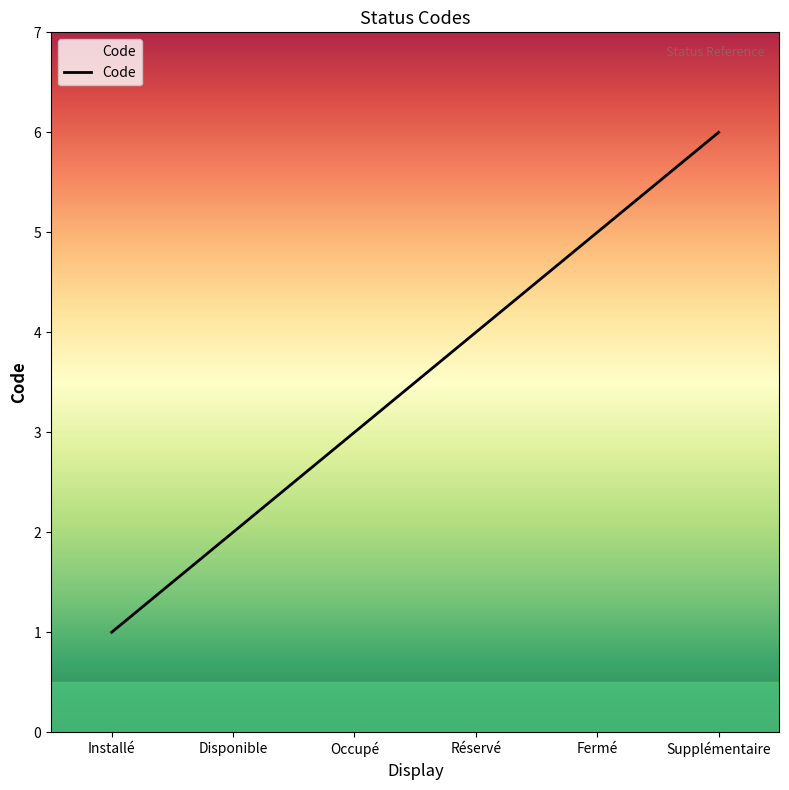

What is the maximum value shown in the chart?

6